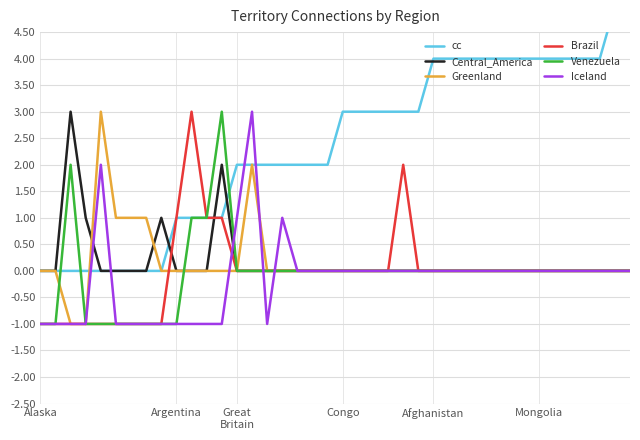

Count the cc values in the range 1 to 4.

29